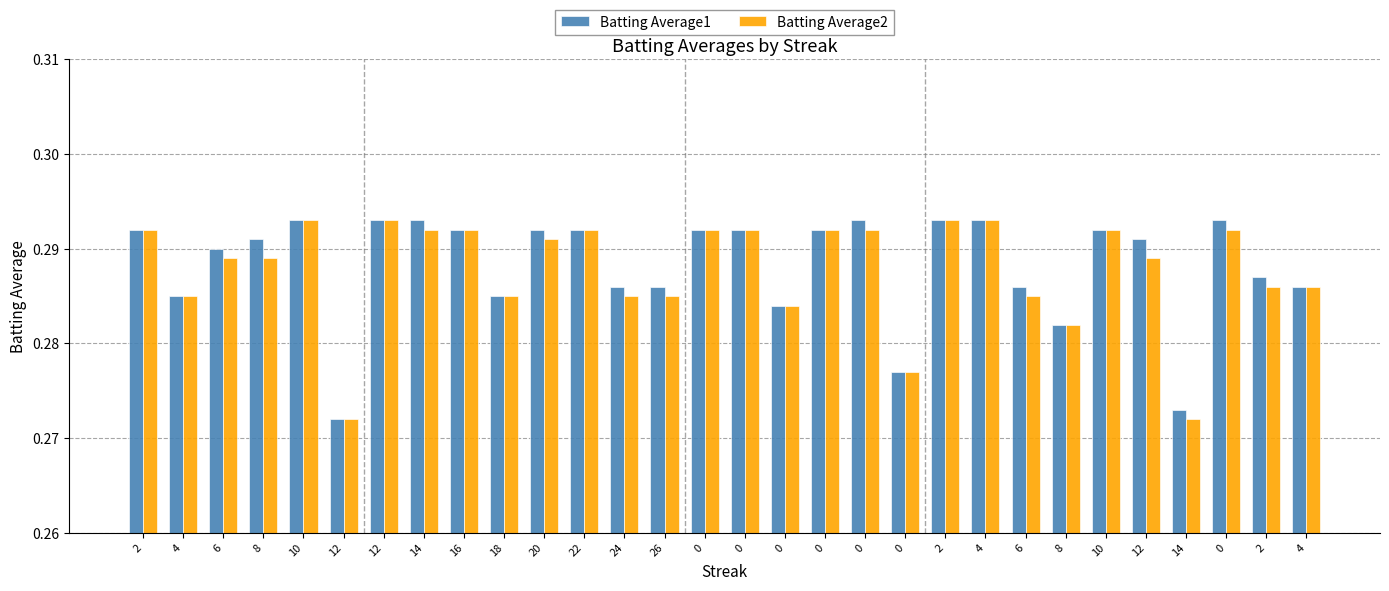

The Batting Average1 series shows 0.3 at 2. True or false?

True